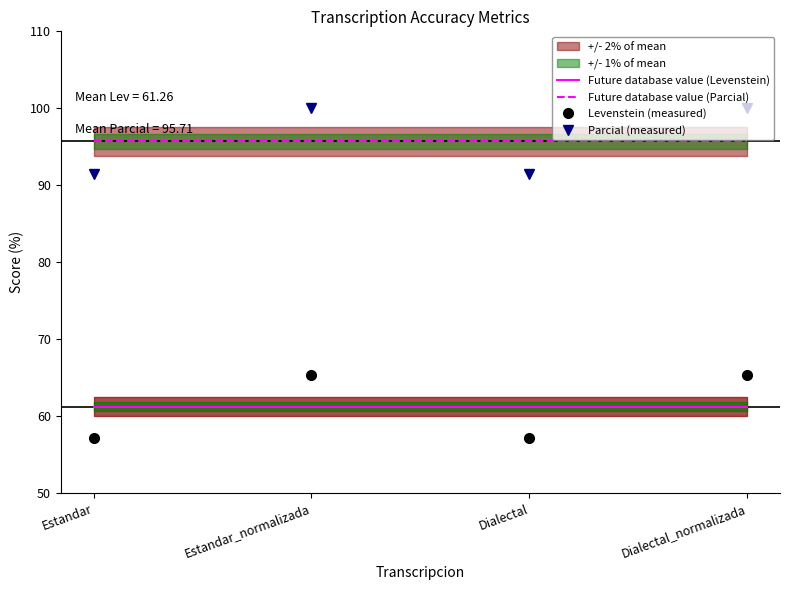

Read the Future database value (Levenstein) value at Dialectal_normalizada.

61.3